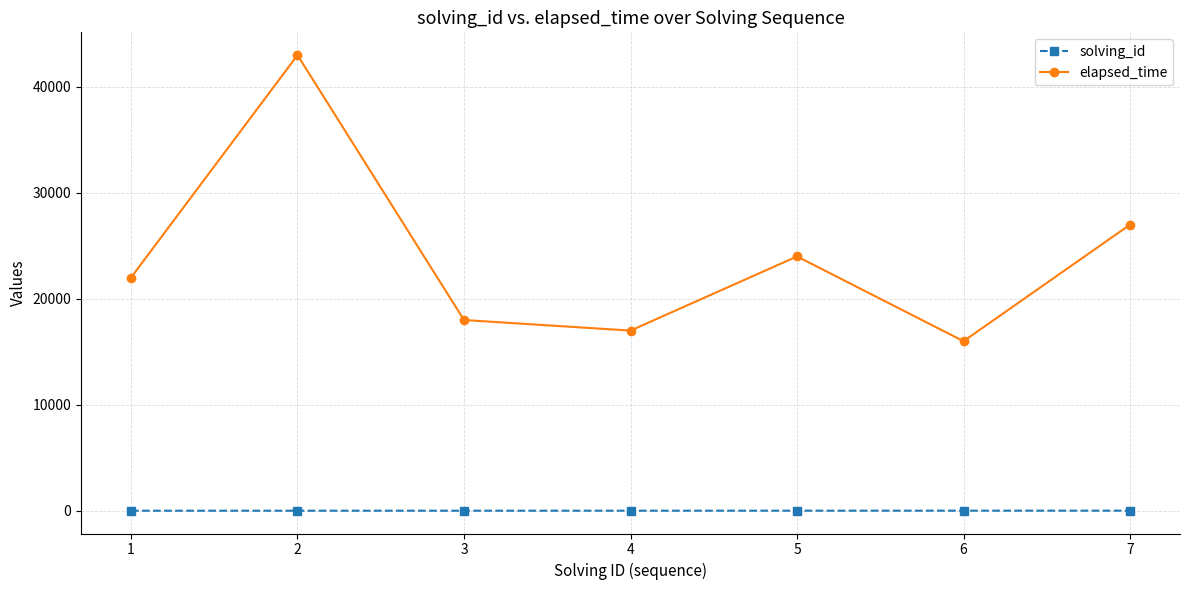

True or false: elapsed_time and solving_id intersect in this chart.

False